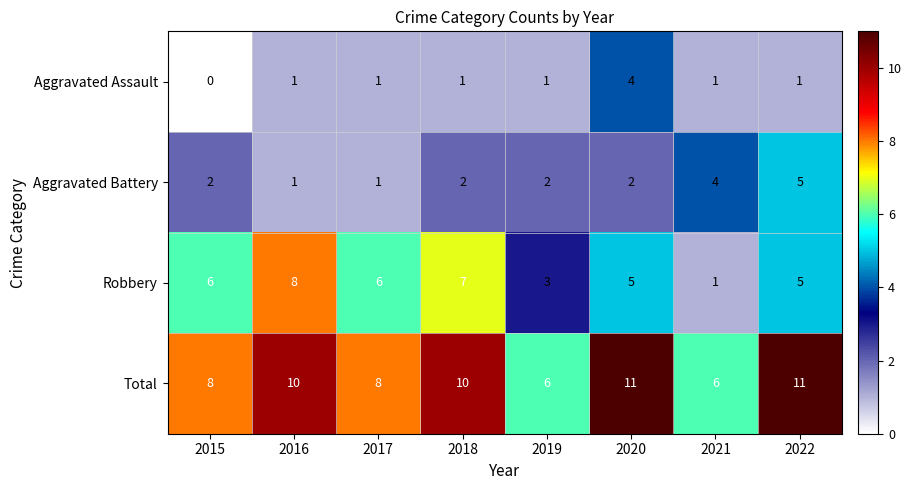

What is the sum of the Total values at 2017 and 2019?

14